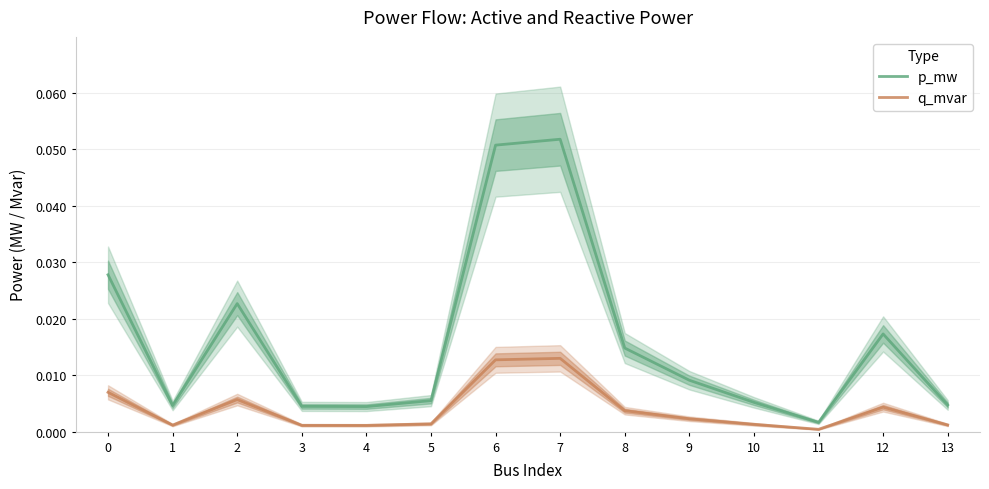

Where is p_mw nearest to the value 0?

11